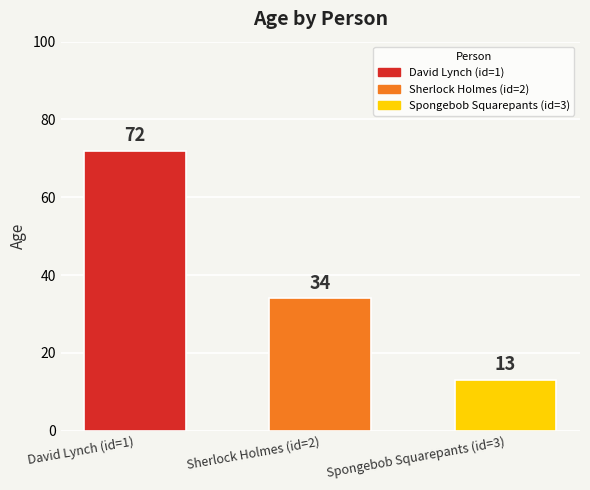

Reading left to right, list all the values displayed in this chart.

David Lynch (id=1)=72	Sherlock Holmes (id=2)=34	Spongebob Squarepants (id=3)=13